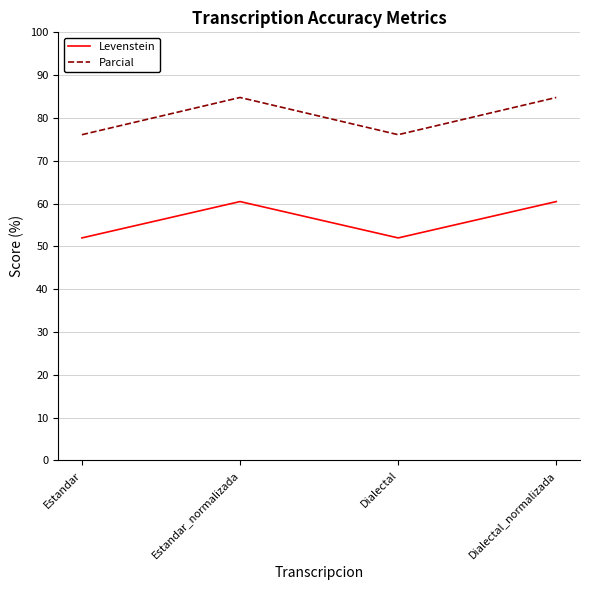

The value of Levenstein at Estandar is 78.3. True or false?

False